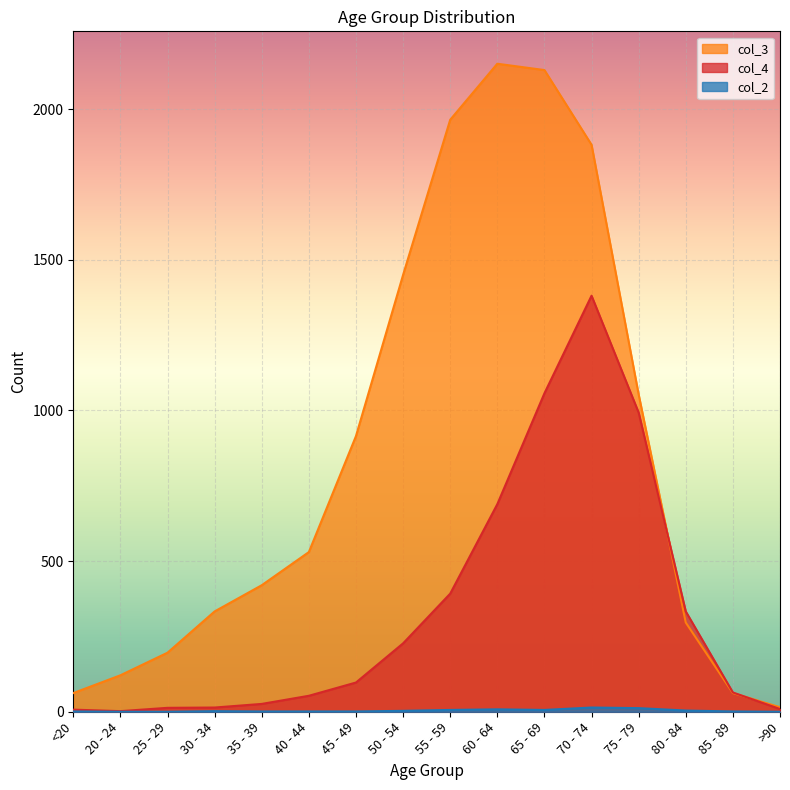

Rank the series by their average value, from lowest to highest.

col_2, col_4, col_3